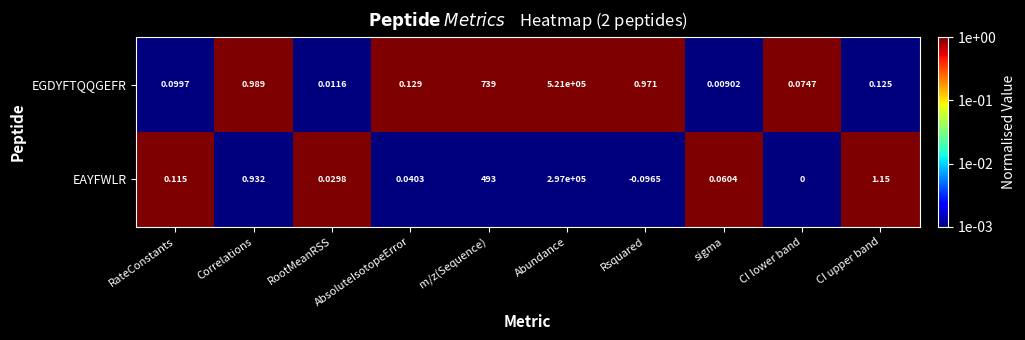

Where does the EAYFWLR series first go above 0?

RateConstants